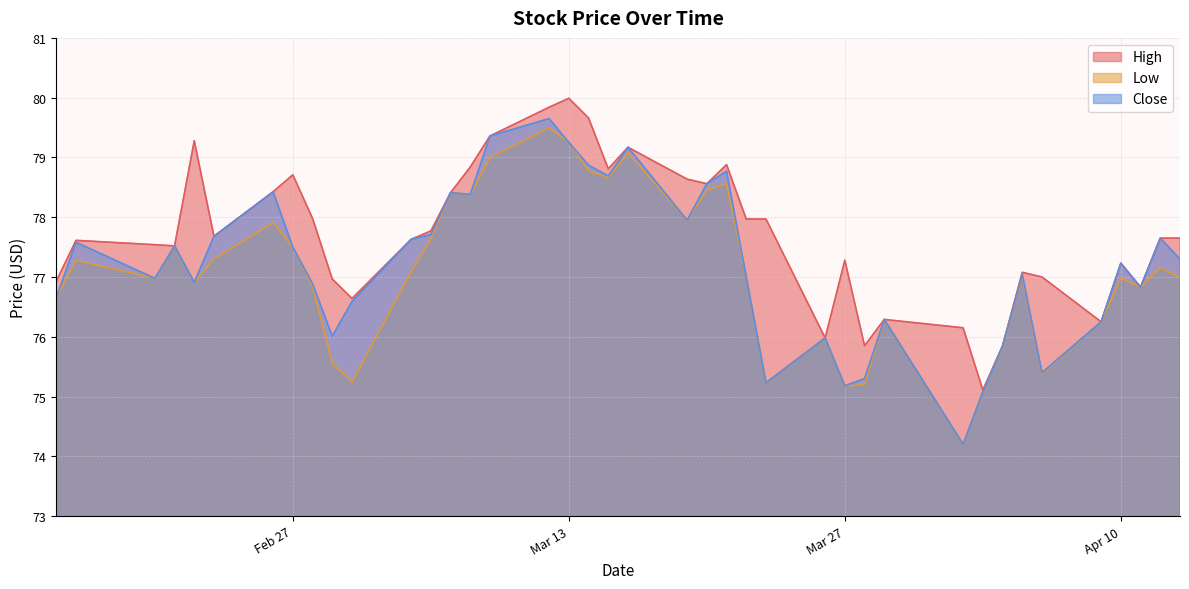

How many lines are shown in the chart?

3